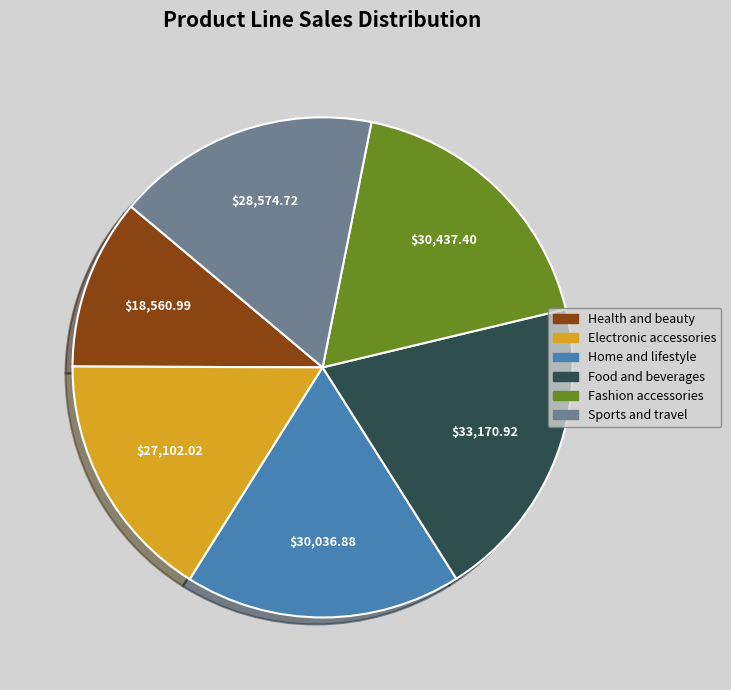

Does any single category account for the majority?

No